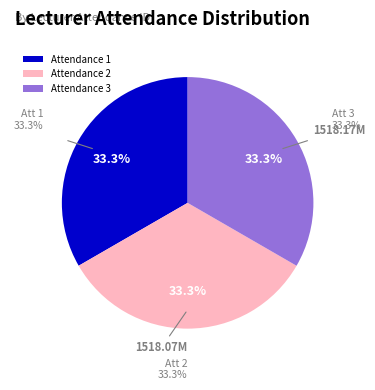

Does 2 represent more than half of the total?

No